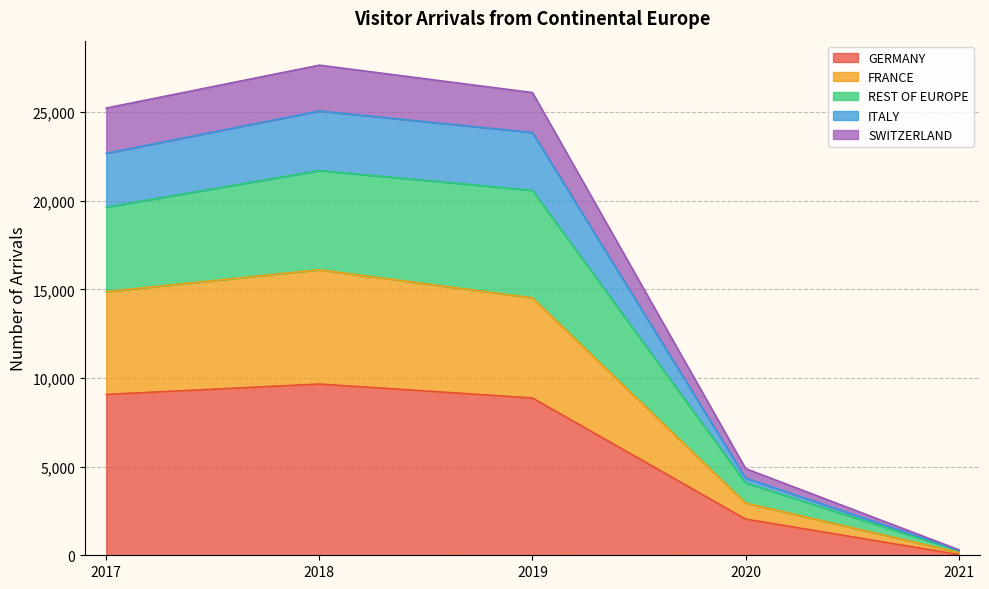

Is it true that GERMANY equals 43 at 2021?

True